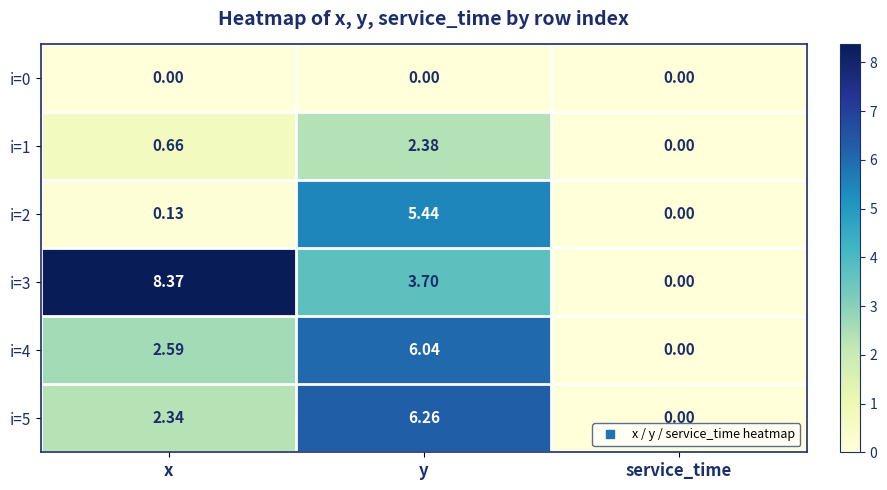

Which category has the highest value across all series?

x